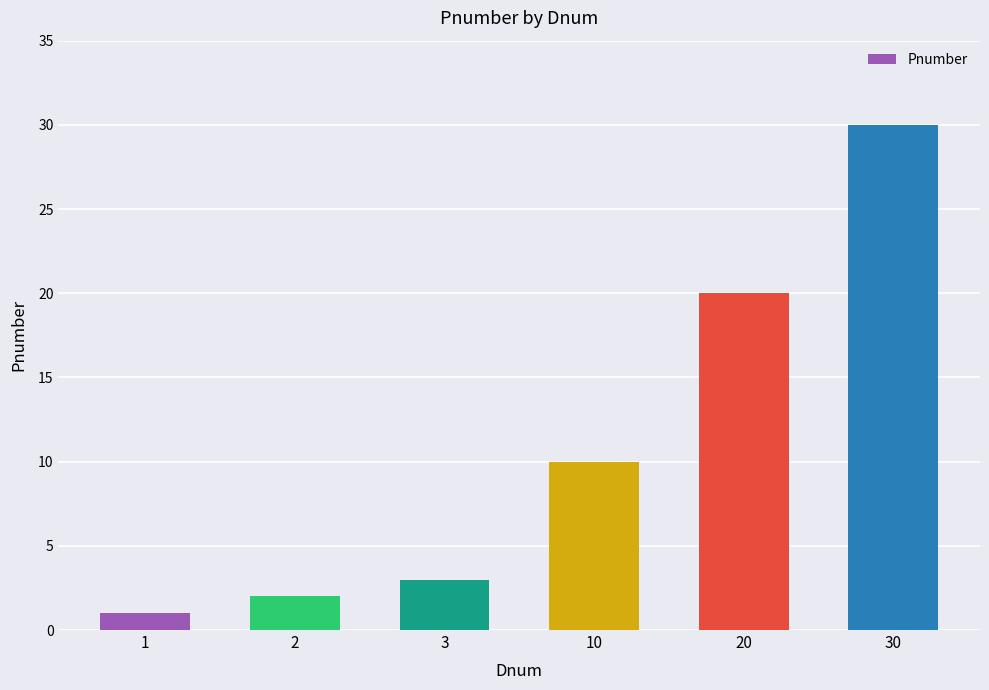

What is the value of the 4th bar from the left?

10